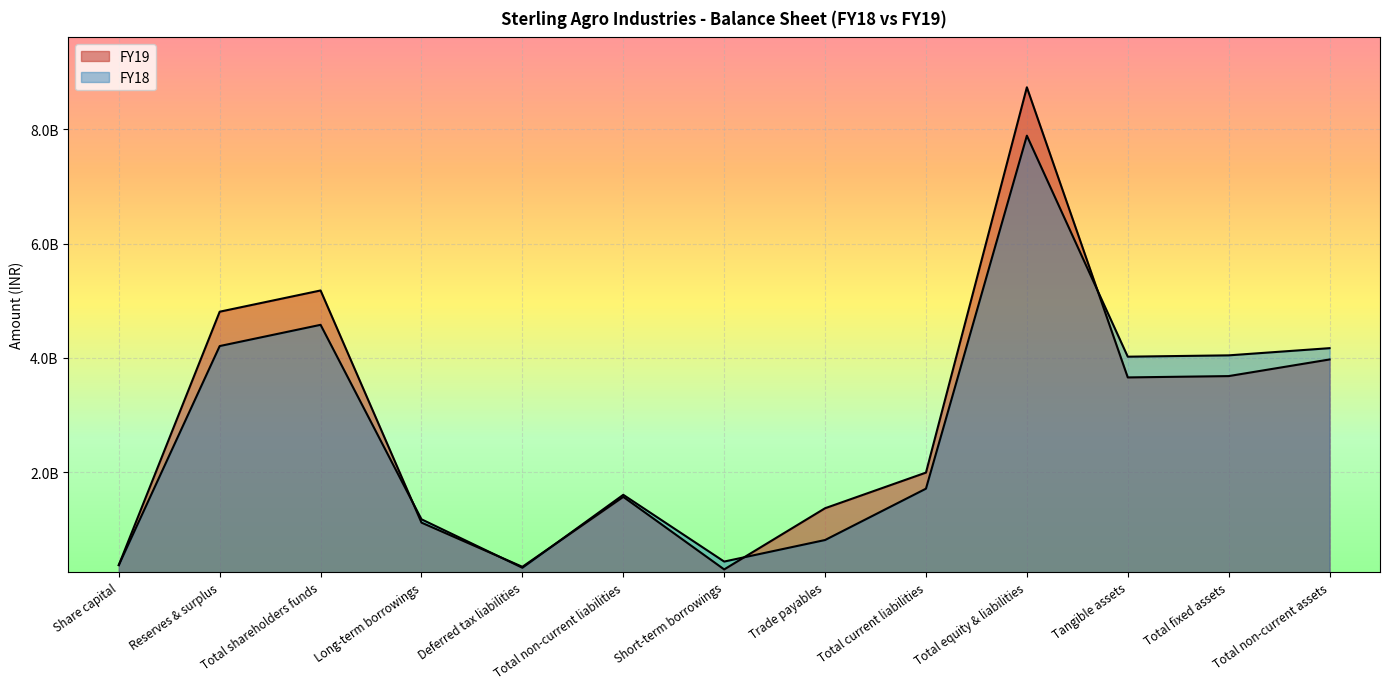

Reading right to left, what are all the values shown in this chart?

FY19: 3971238000	3680171000	3656913000	8735718000	1990780000	1367025000	295842000	1565918500	341591000	1115026000	5179014500	4807337000	371677500
FY18: 4169043000	4043193000	4019935000	7889099000	1709341000	810405000	433329000	1602081500	324932000	1173490000	4577672500	4205995000	371677500